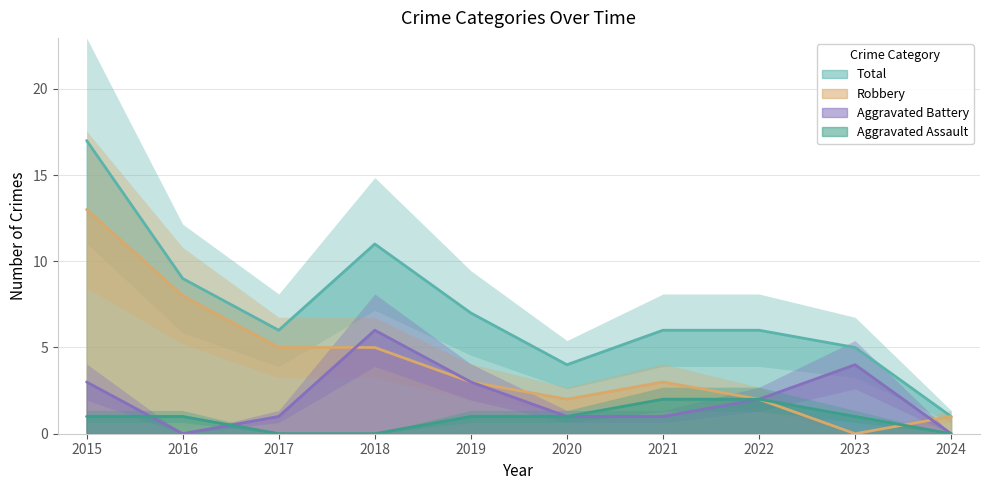

True or false: Aggravated Assault and Total intersect in this chart.

False